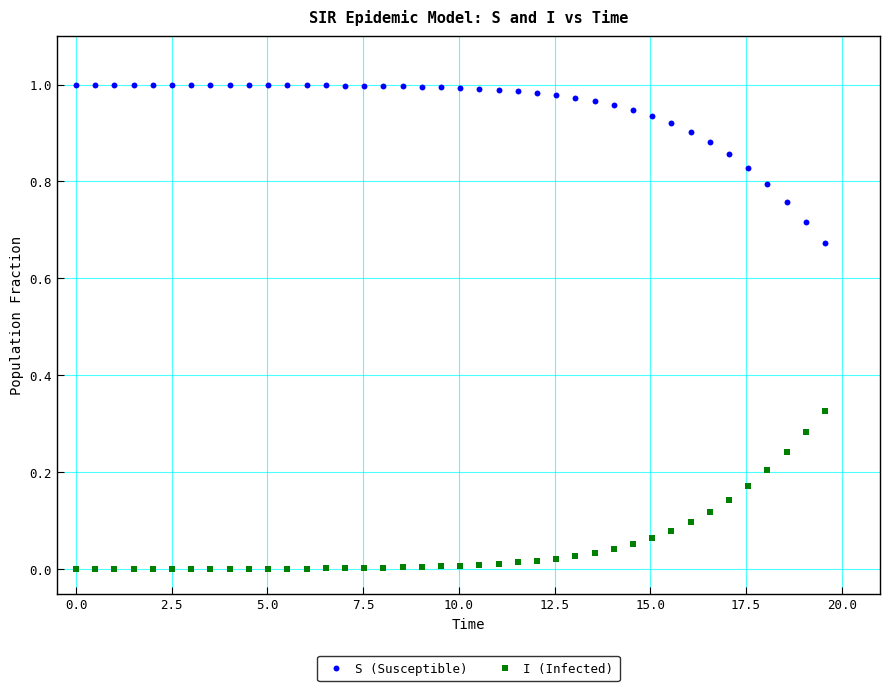

What are all the series names shown in the legend?

S (Susceptible), I (Infected)